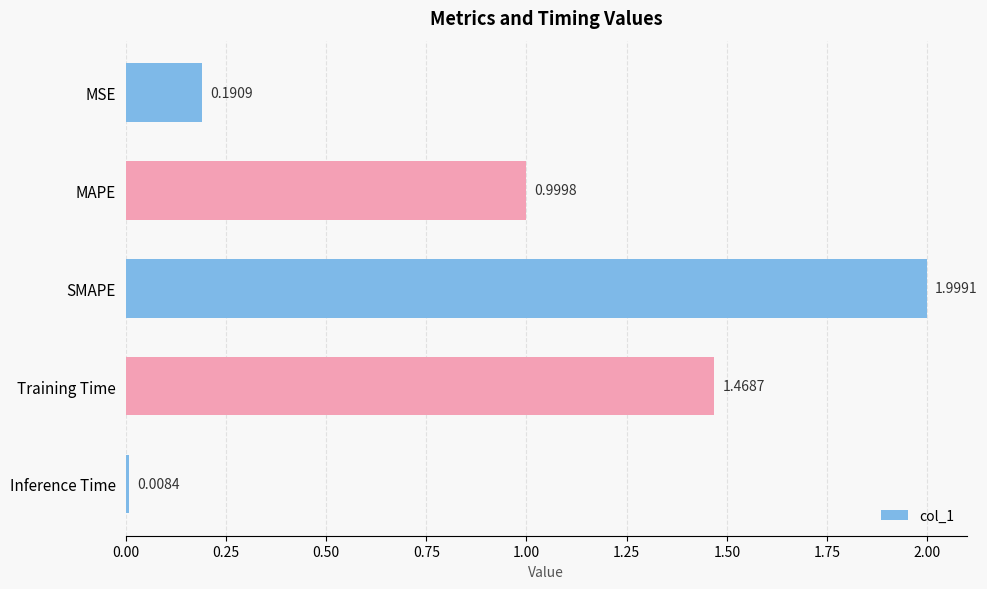

List the labels in order of value, smallest first.

Inference Time, MSE, MAPE, Training Time, SMAPE